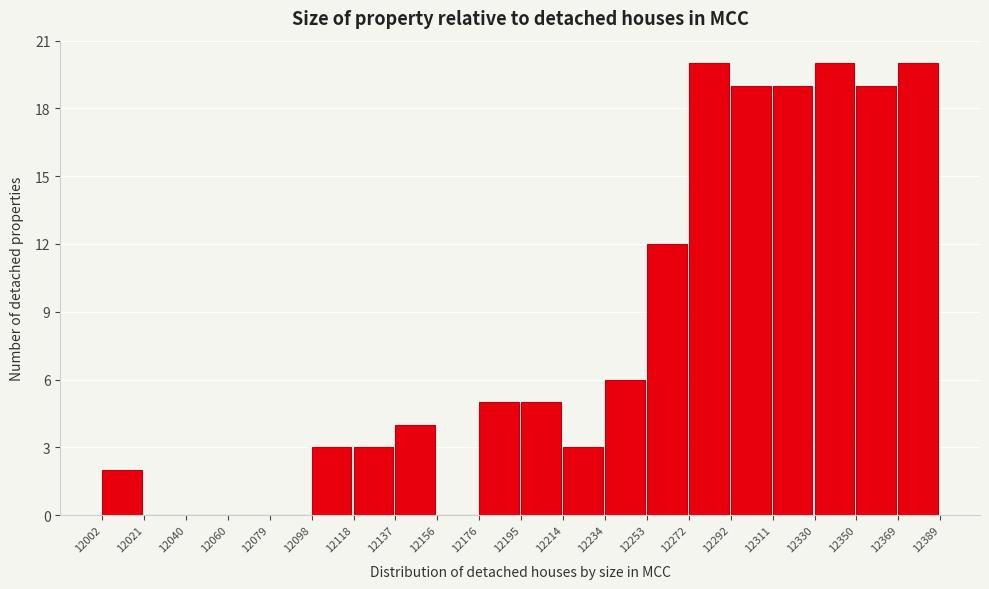

What is the height of the bar covering 12272 to 12292 on the x-axis? The values are not printed on the chart, so give them approximately, as read against the axis.

20